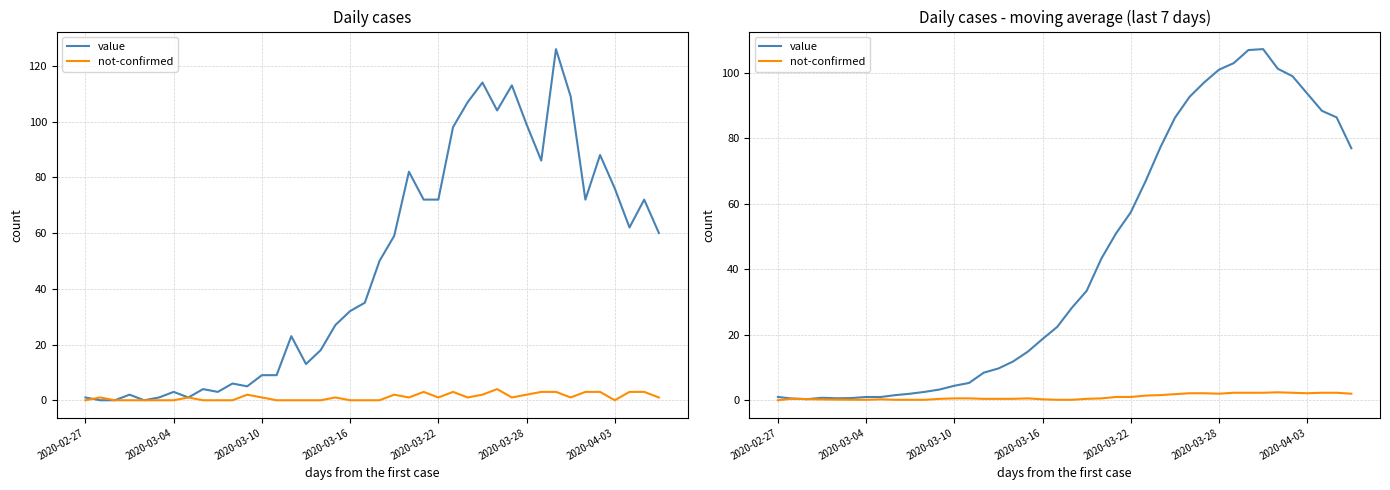

What are all the series names shown in the legend?

value, not-confirmed